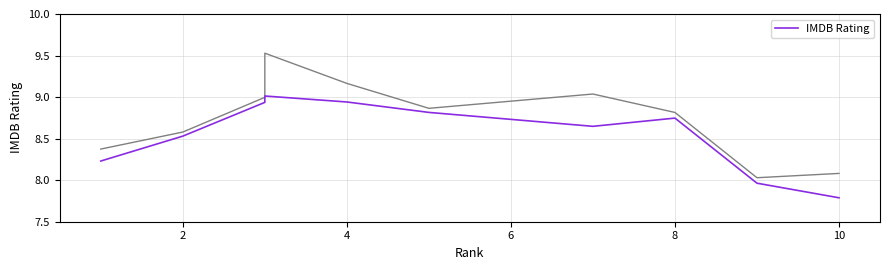

What is the approximate value at 2?

8.5